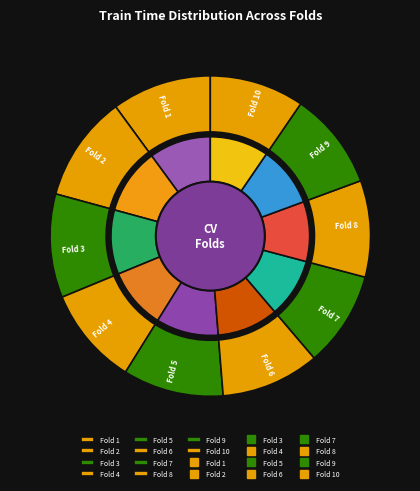

Does Fold 3 represent more than half of the total?

No